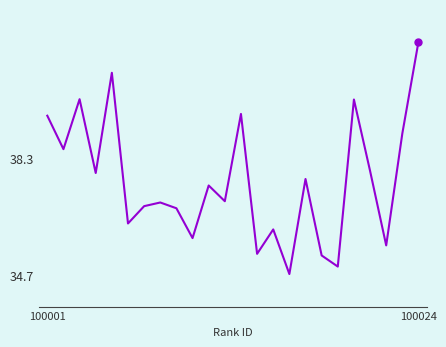

What is the difference between the maximum and minimum values?

7.1